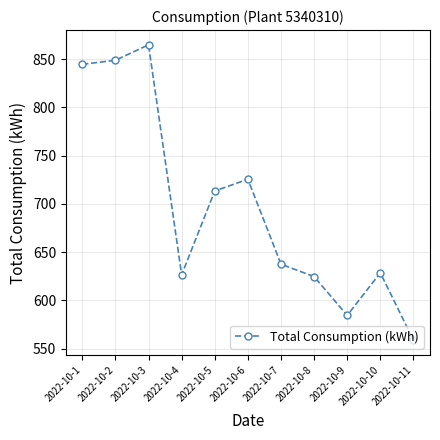

How many lines are shown in the chart?

1